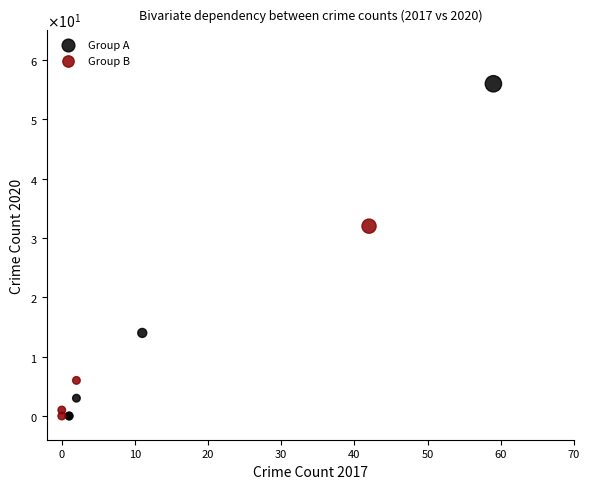

What are all the series names shown in the legend?

Group A, Group B